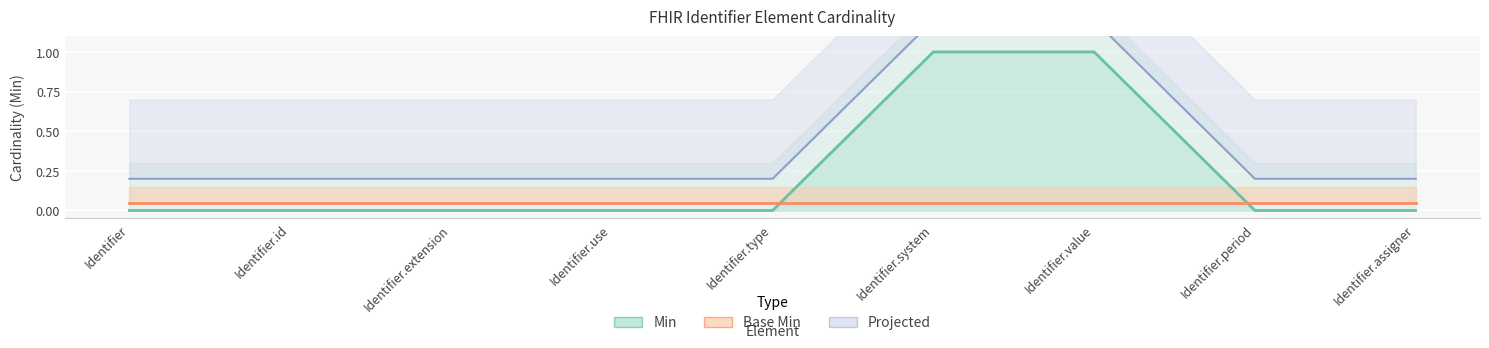

How many values are between 0 and 1?

9